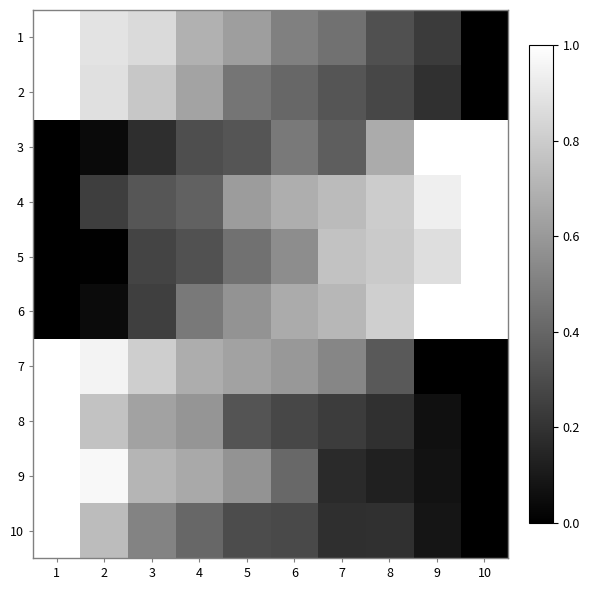

Reading left to right, what are all the values shown in this chart?

10: 1=1.0	2=0.7	3=0.5	4=0.4	5=0.3	6=0.3	7=0.2	8=0.2	9=0.1	10=0.0
9: 1=1.0	2=1.0	3=0.7	4=0.7	5=0.6	6=0.4	7=0.2	8=0.1	9=0.1	10=0.0
8: 1=1.0	2=0.8	3=0.6	4=0.6	5=0.3	6=0.3	7=0.2	8=0.2	9=0.1	10=0.0
7: 1=1.0	2=1.0	3=0.8	4=0.7	5=0.6	6=0.6	7=0.5	8=0.4	9=0.0	10=0.0
6: 1=0.0	2=0.0	3=0.2	4=0.5	5=0.6	6=0.7	7=0.7	8=0.8	9=1.0	10=1.0
5: 1=0.0	2=0.0	3=0.3	4=0.3	5=0.4	6=0.6	7=0.8	8=0.8	9=0.9	10=1.0
4: 1=0.0	2=0.2	3=0.3	4=0.4	5=0.6	6=0.7	7=0.7	8=0.8	9=0.9	10=1.0
3: 1=0.0	2=0.0	3=0.2	4=0.3	5=0.3	6=0.5	7=0.4	8=0.7	9=1.0	10=1.0
2: 1=1.0	2=0.9	3=0.8	4=0.6	5=0.5	6=0.4	7=0.3	8=0.3	9=0.2	10=0.0
1: 1=1.0	2=0.9	3=0.9	4=0.7	5=0.6	6=0.5	7=0.4	8=0.3	9=0.2	10=0.0